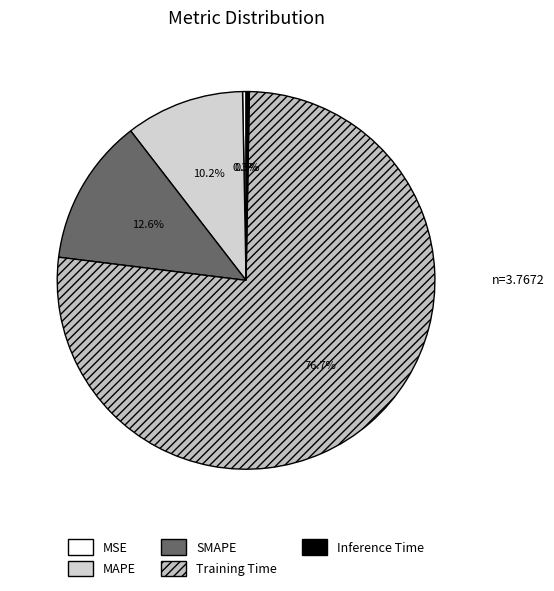

Is there a majority slice in this chart?

Yes